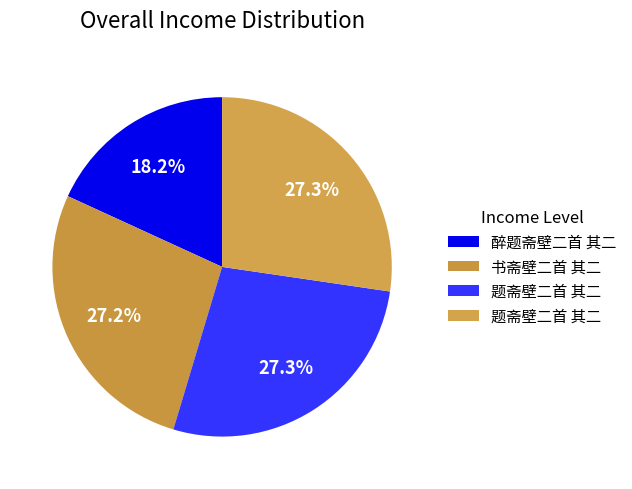

Rank the categories by value from highest to lowest.

题斋壁二首 其二, 题斋壁二首 其二, 书斋壁二首 其二, 醉题斋壁二首 其二